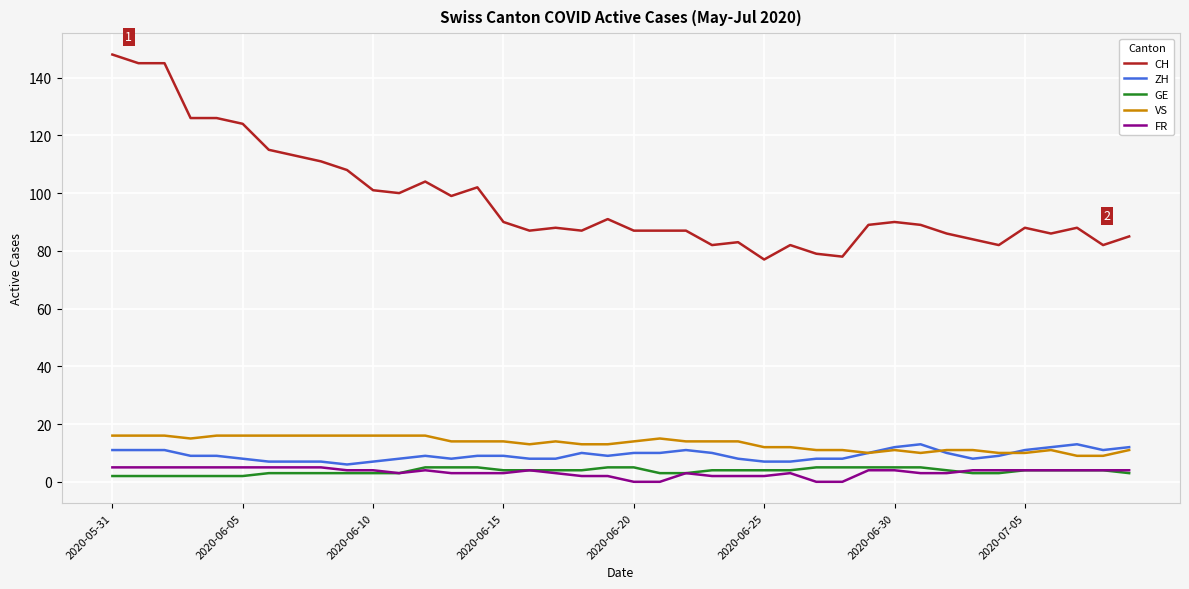

Which series has the largest total across all categories?

CH